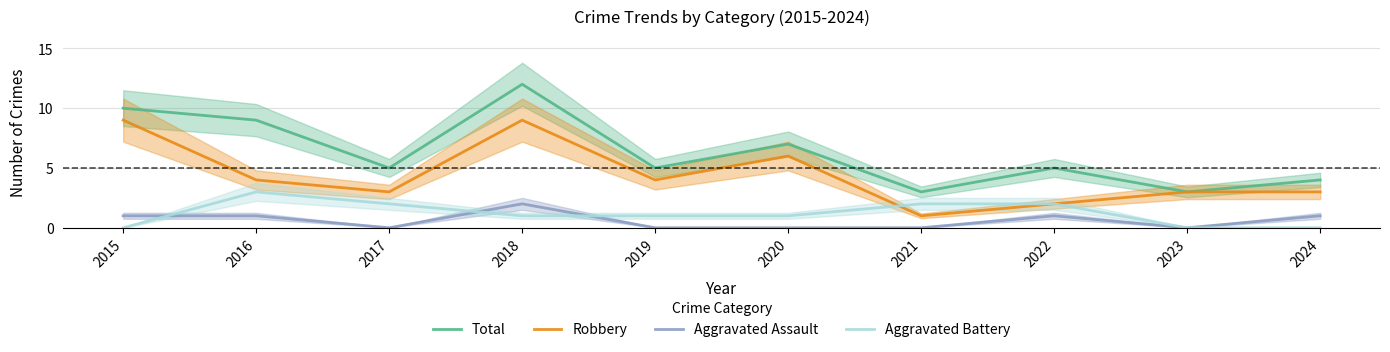

True or false: Total and Robbery cross at least once.

False